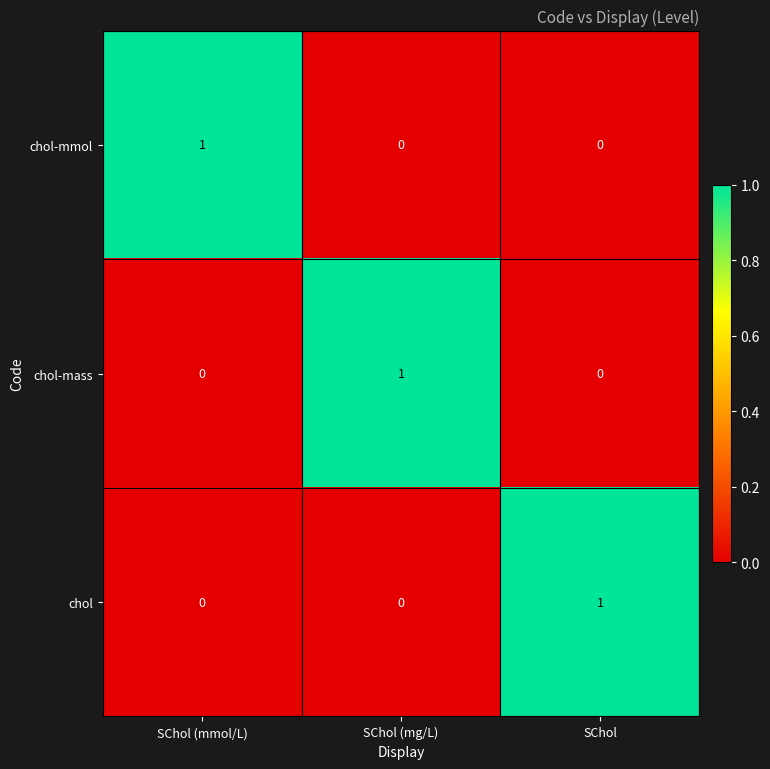

How many data points does each series have?

3